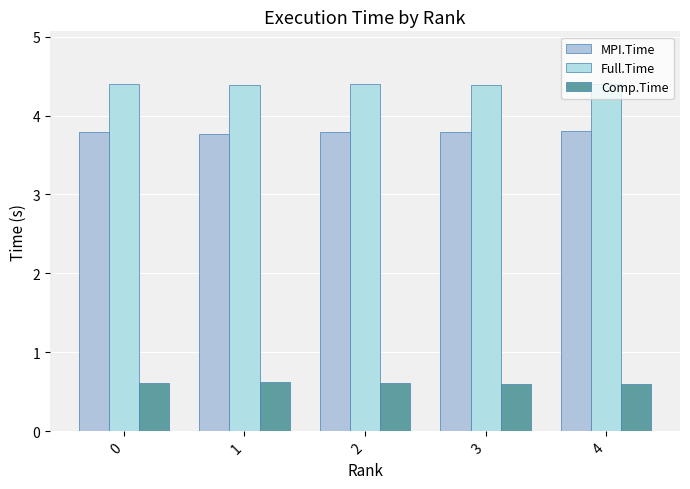

Count the Comp.Time values in the range 0 to 1.

5